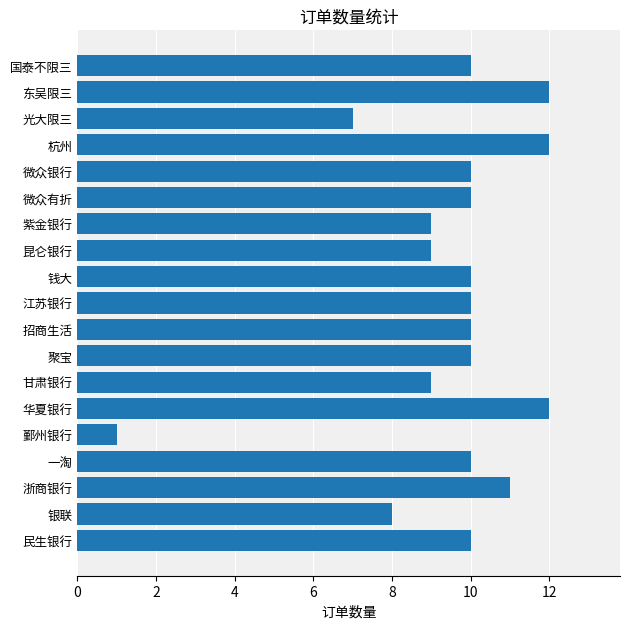

What is the average value?

9